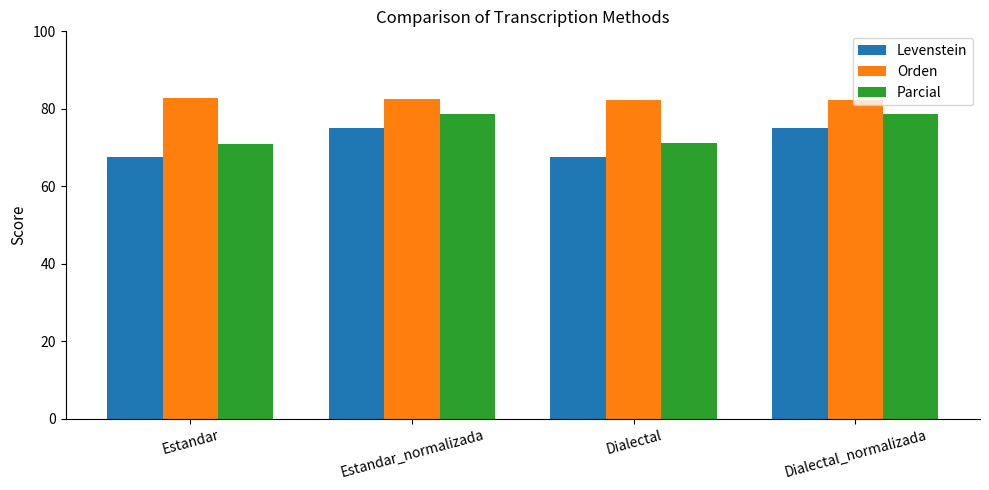

How many data points does each series have?

4